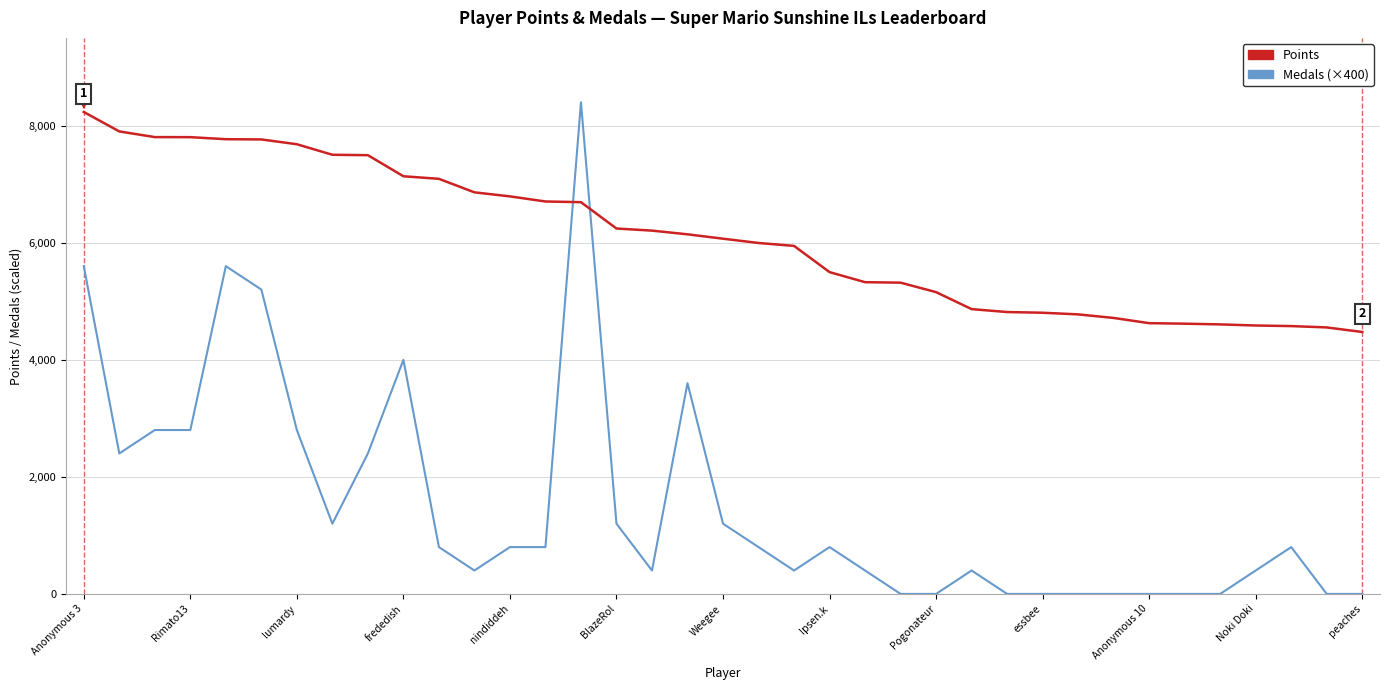

True or false: Points and Medals (×400) cross at least once.

True